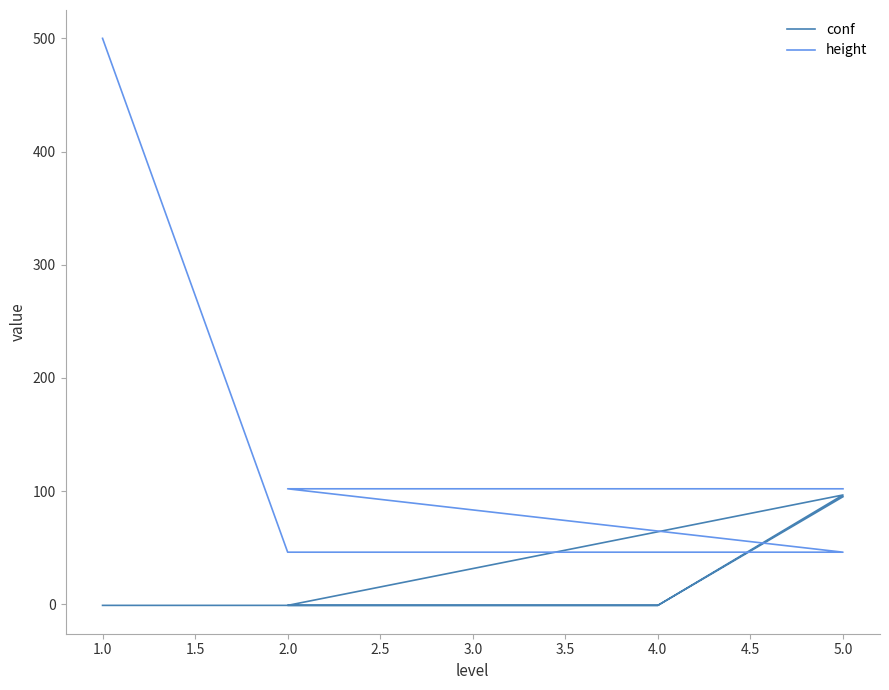

Rank the series at 3.0 from lowest to highest value.

conf, height